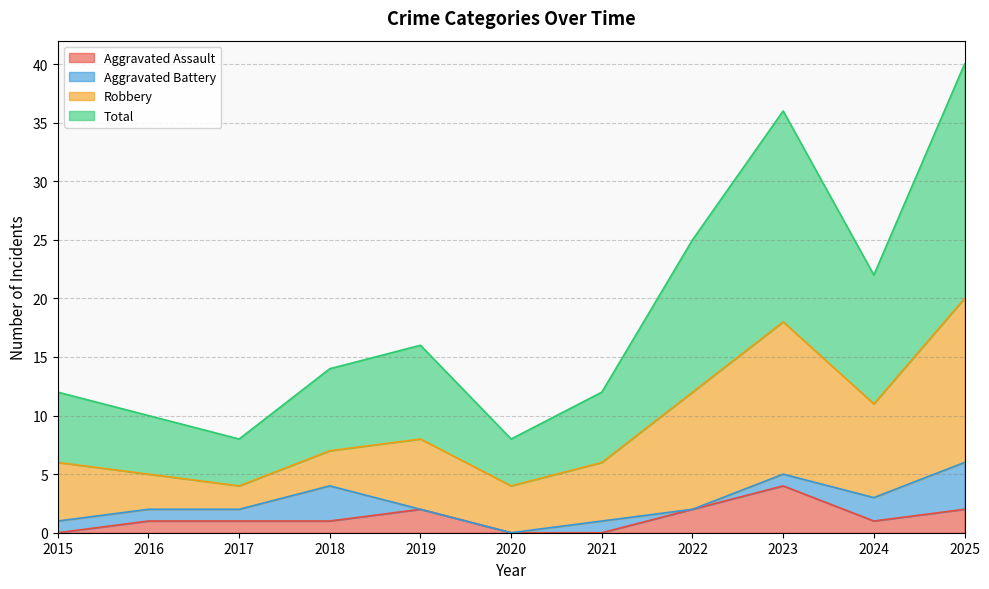

What is the difference between the highest and lowest values at 2022?

23